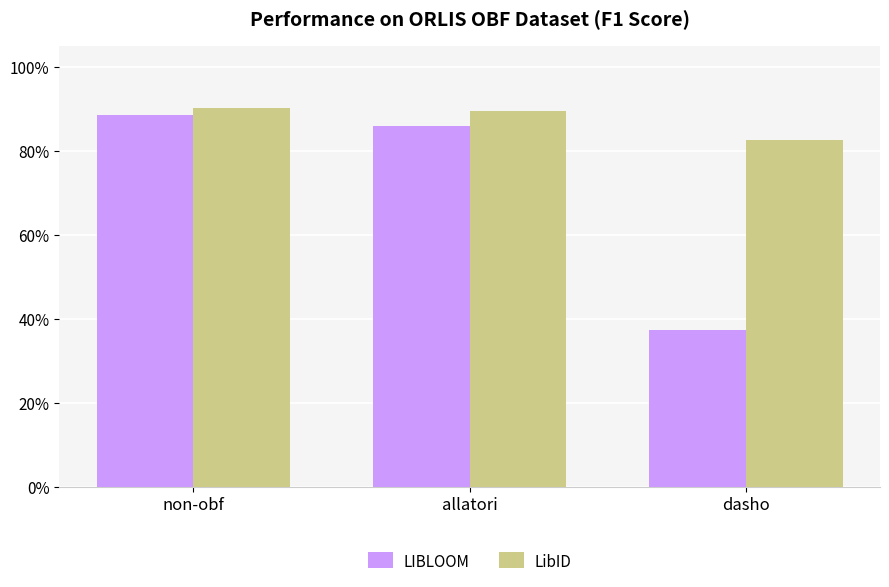

What are all the series names shown in the legend?

LIBLOOM, LibID